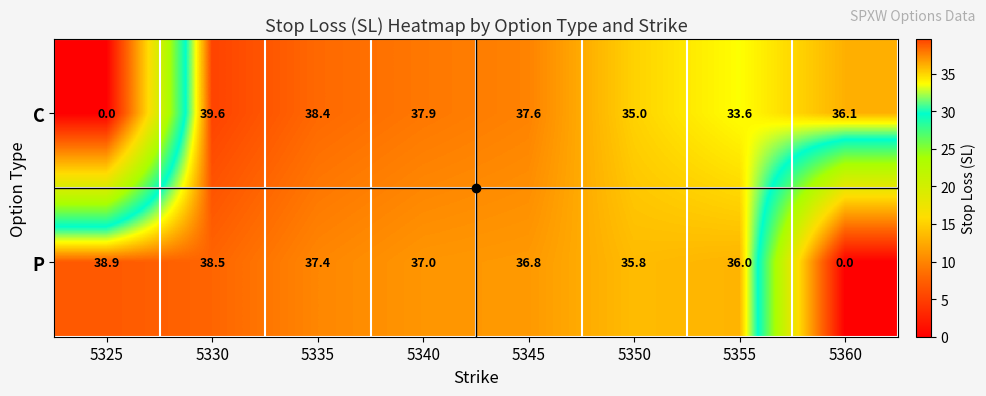

At 5335, list the series in order from largest to smallest.

C, P